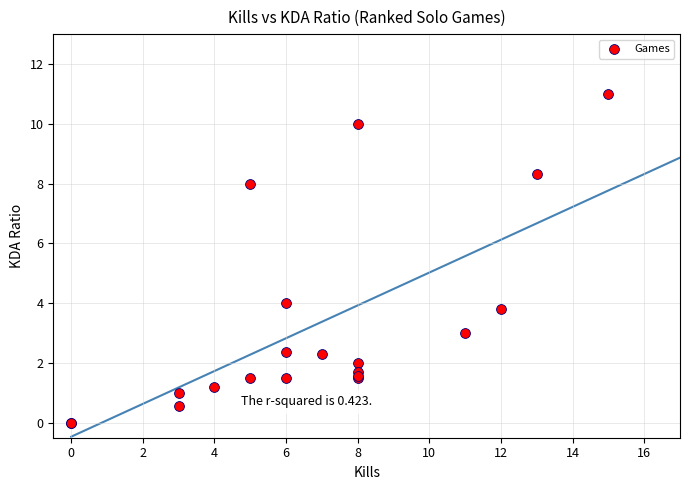

What Y value in the scatter plot is closest to 5?

4.0